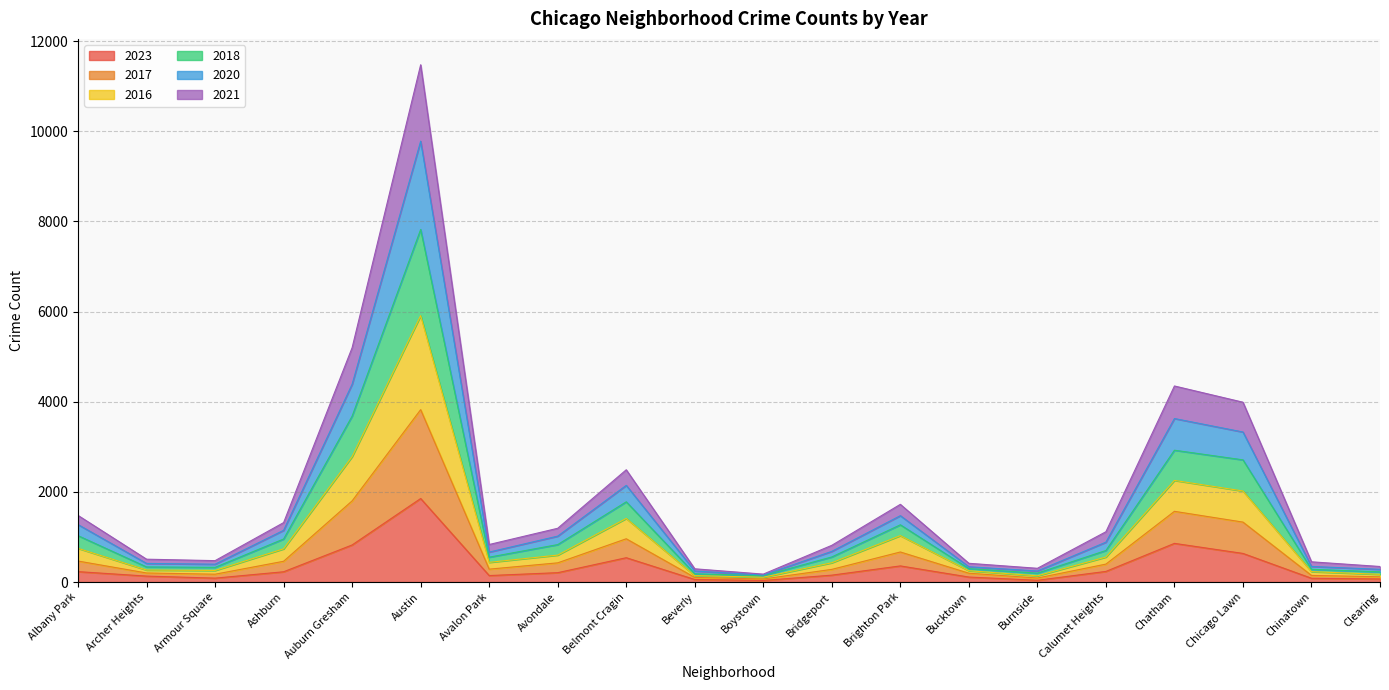

What is the total value across all series at Austin?

11477